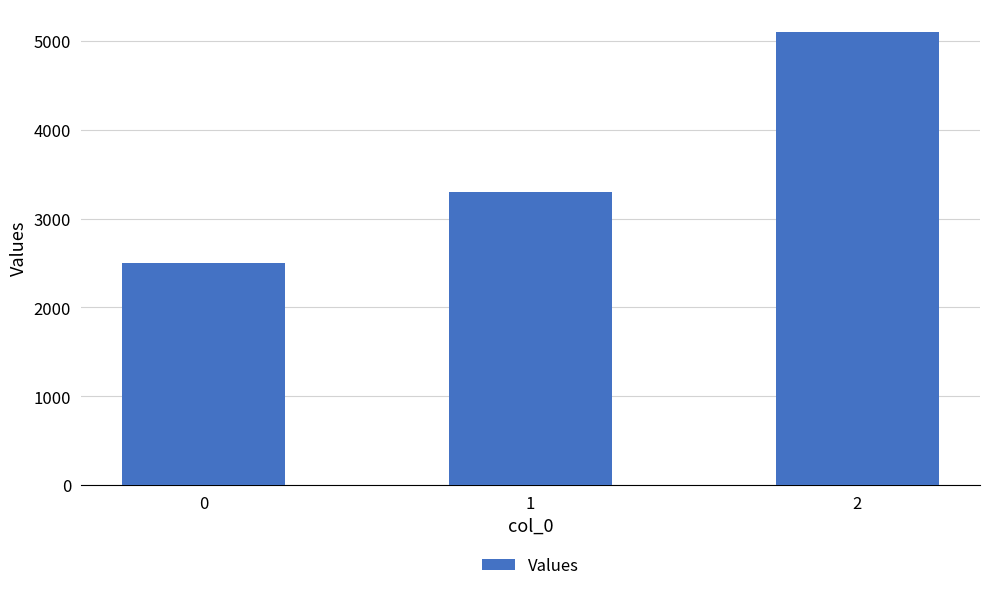

Approximately how many times larger is the value at 0 compared to 2?

0.5